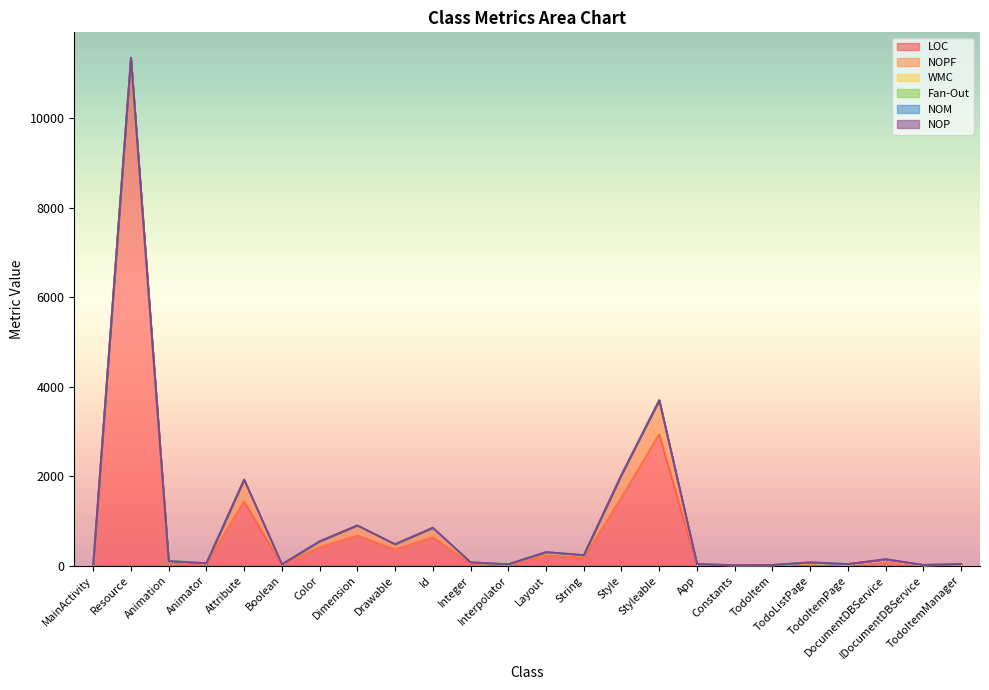

True or false: Fan-Out has a value of 0 at Drawable.

True